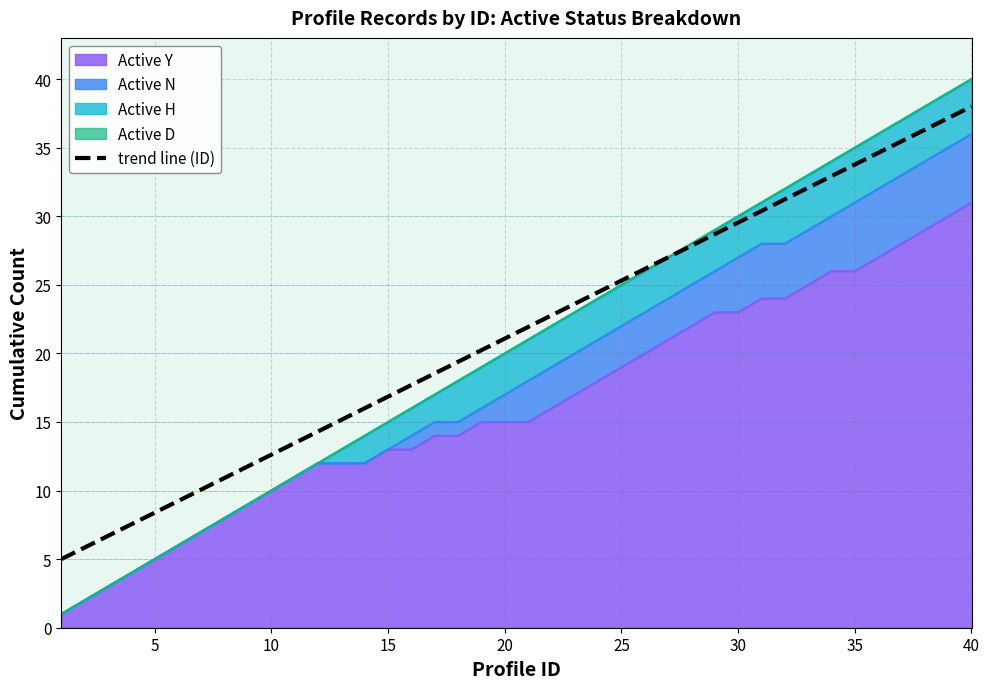

Count the number of values greater than 21.

21